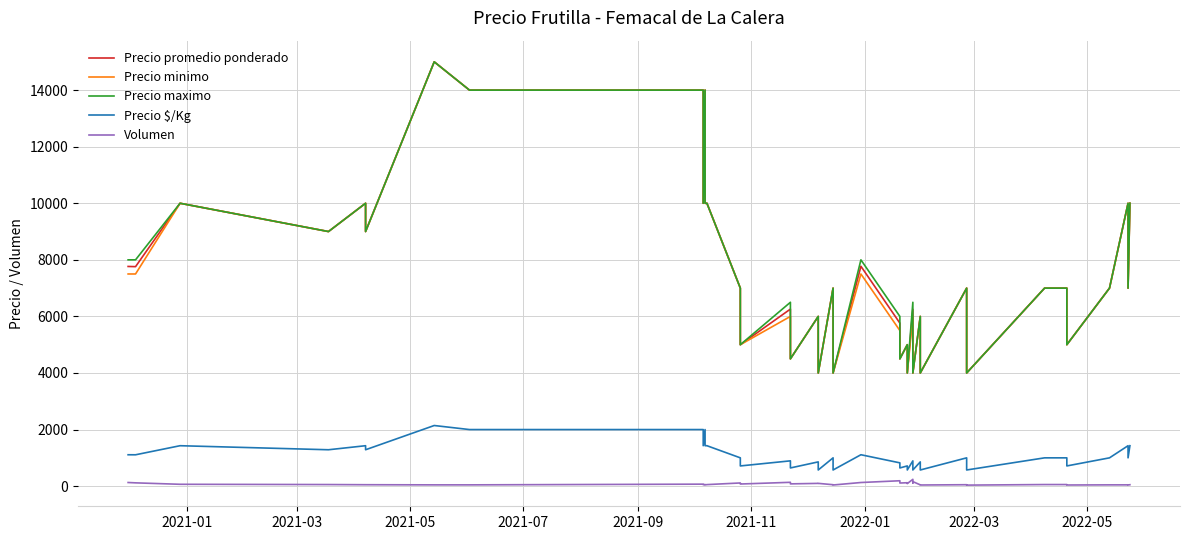

What is the difference between the maximum and minimum values in the Precio minimo series?

11000